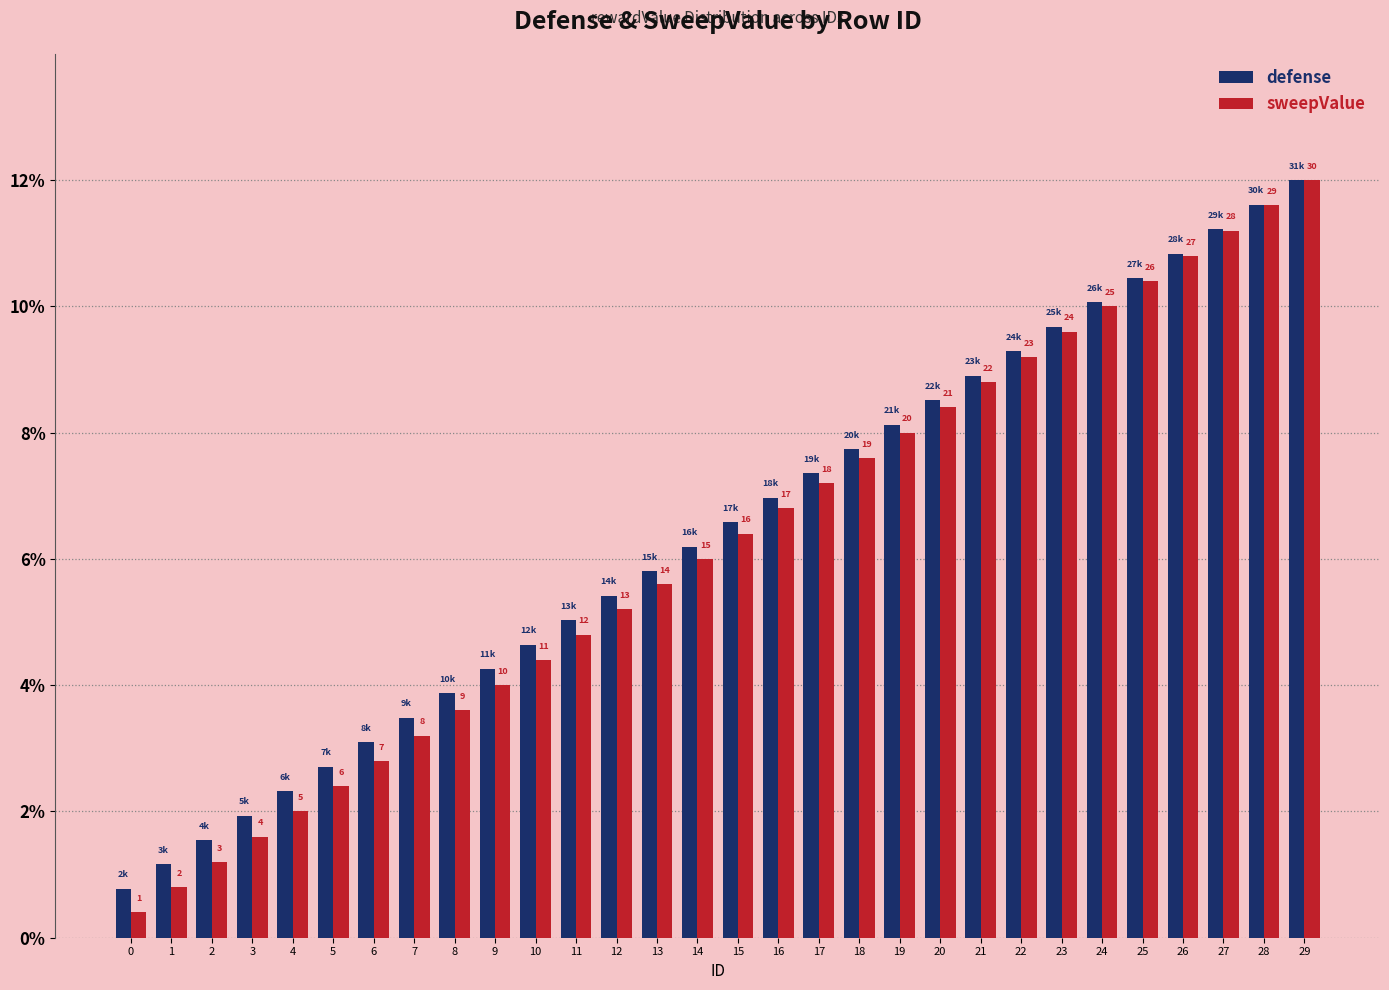

What is the difference between the maximum and second lowest values in the sweepValue series?

11.2